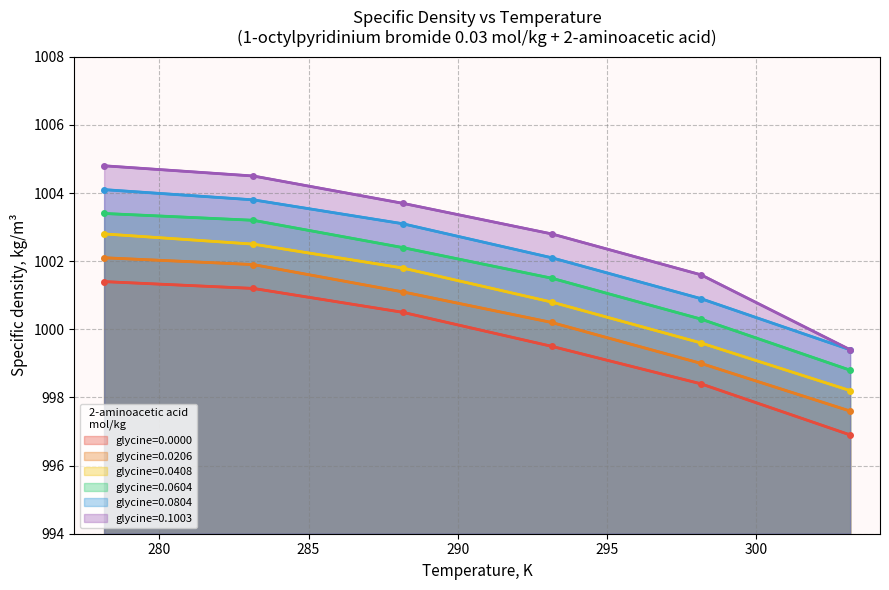

Where does the glycine=0.0206 series first go above 1001?

278.15